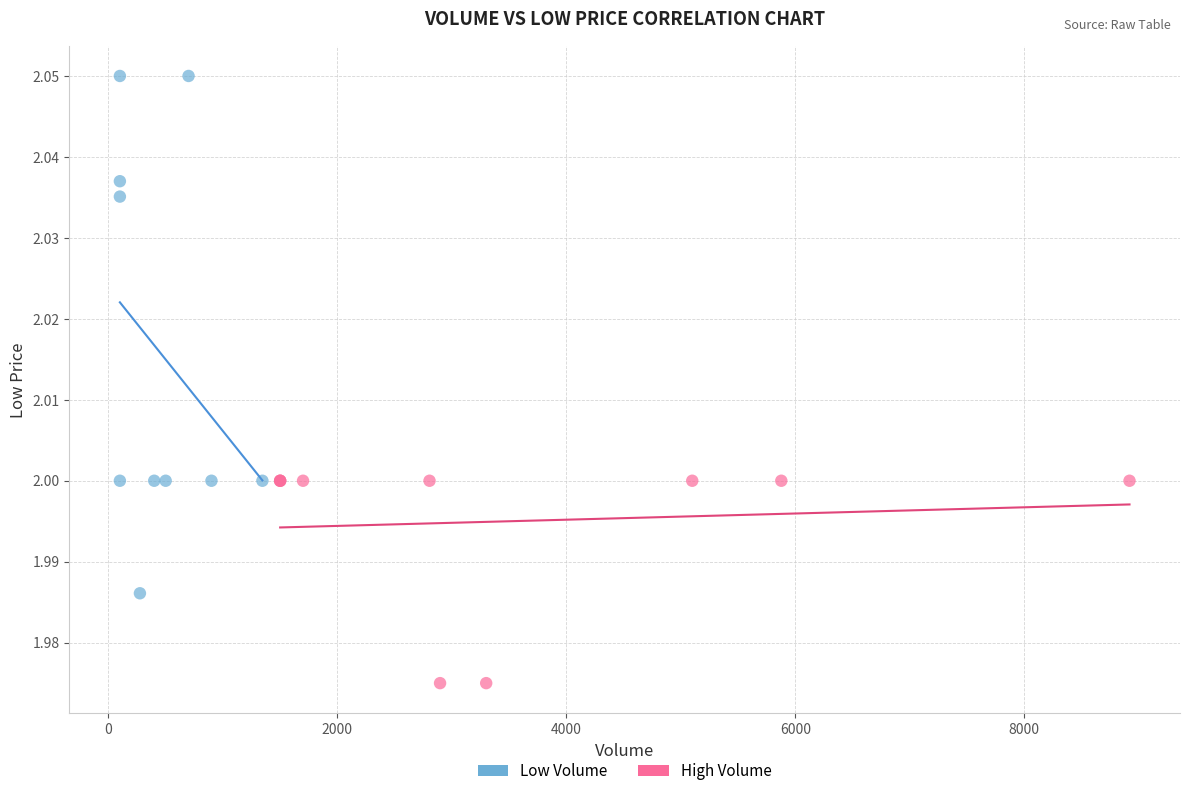

Which series has the largest Y range (max minus min)?

Low Volume